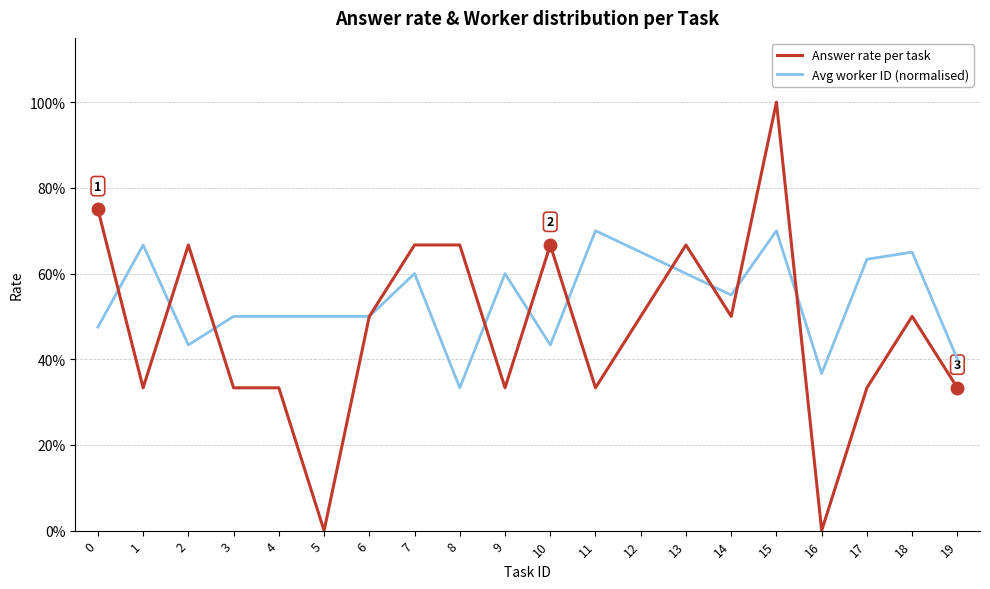

Does the chart display data point markers on the line(s)?

No